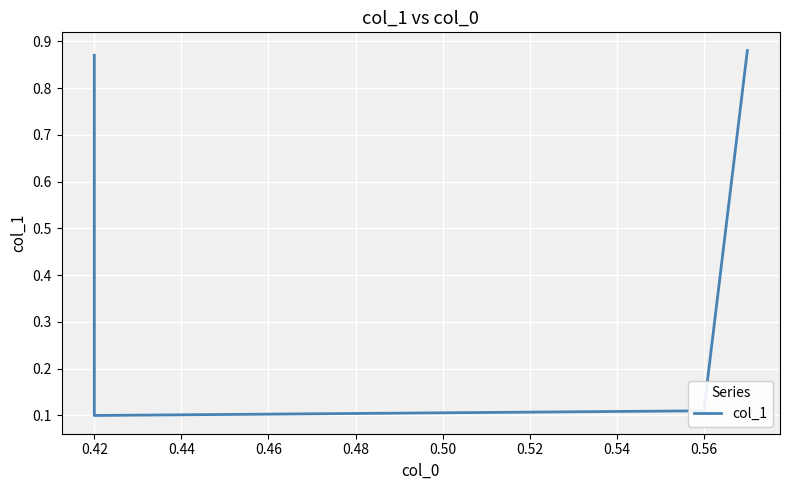

What is the sum of all values?

2.0